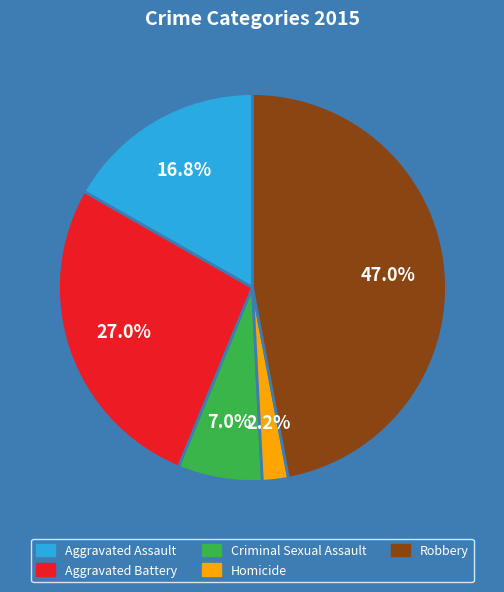

To the nearest percent, what portion does Homicide represent?

2%